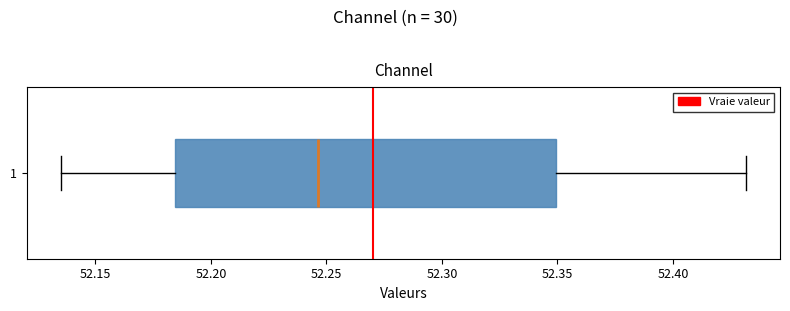

Transcribe this box plot: give where the median line is, the range the box spans, and where the two whiskers end, as read against the x-axis. The values are not printed on the chart, so give them approximately, as read against the axis.

median 52.245, box 52.185 to 52.350, whiskers 52.135 to 52.430